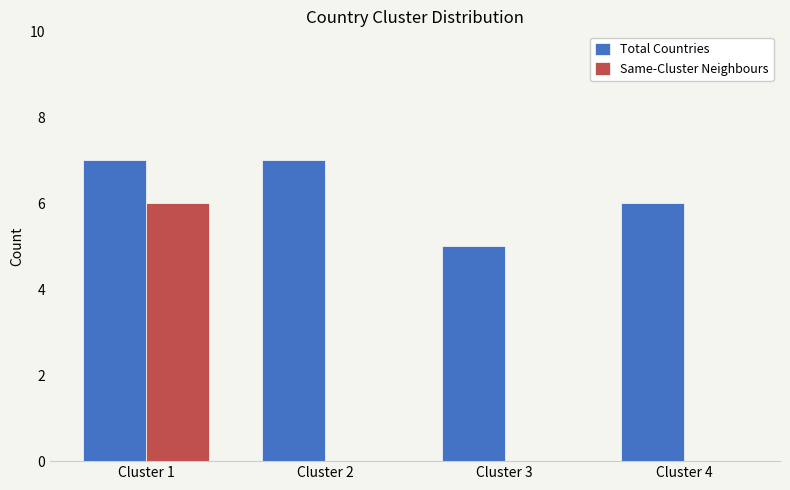

At which label does Same-Cluster Neighbours reach its peak?

Cluster 1